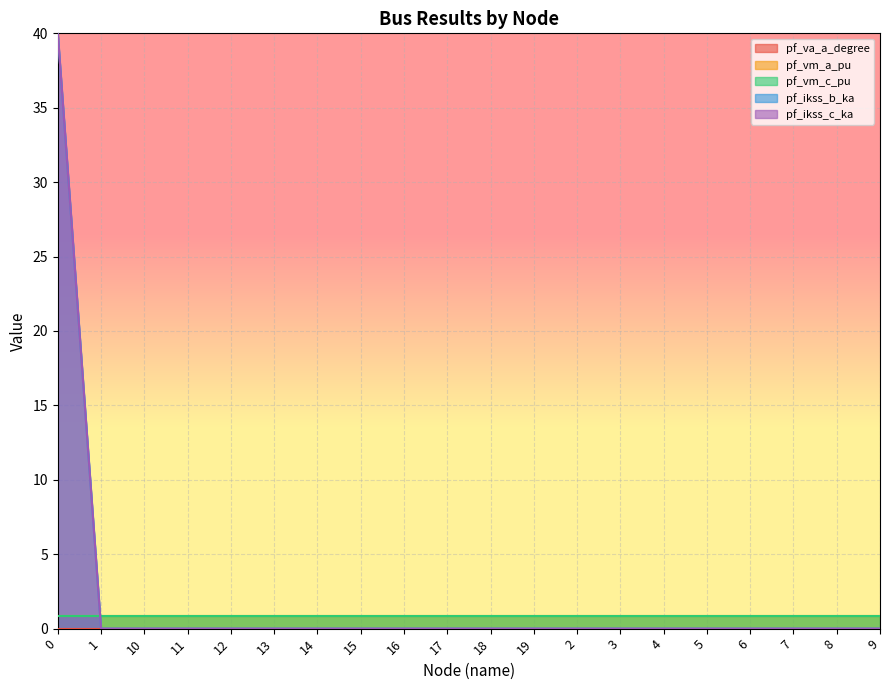

The value of pf_ikss_c_ka at 4 is 0.0. True or false?

True